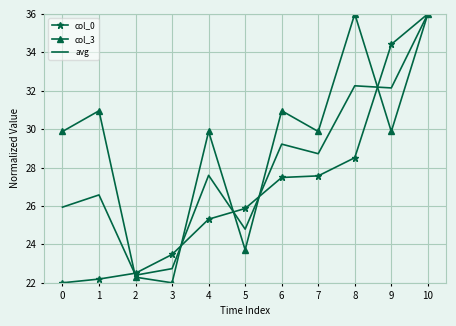

Reading right to left, transcribe all the data shown in this chart.

col_0: 10=36.0	9=34.4	8=28.5	7=27.6	6=27.5	5=25.9	4=25.3	3=23.5	2=22.5	1=22.2	0=22.0
col_3: 10=36.0	9=29.9	8=36.0	7=29.9	6=31.0	5=23.7	4=29.9	3=22.0	2=22.3	1=31.0	0=29.9
avg: 10=36.0	9=32.1	8=32.3	7=28.7	6=29.2	5=24.8	4=27.6	3=22.7	2=22.4	1=26.6	0=25.9